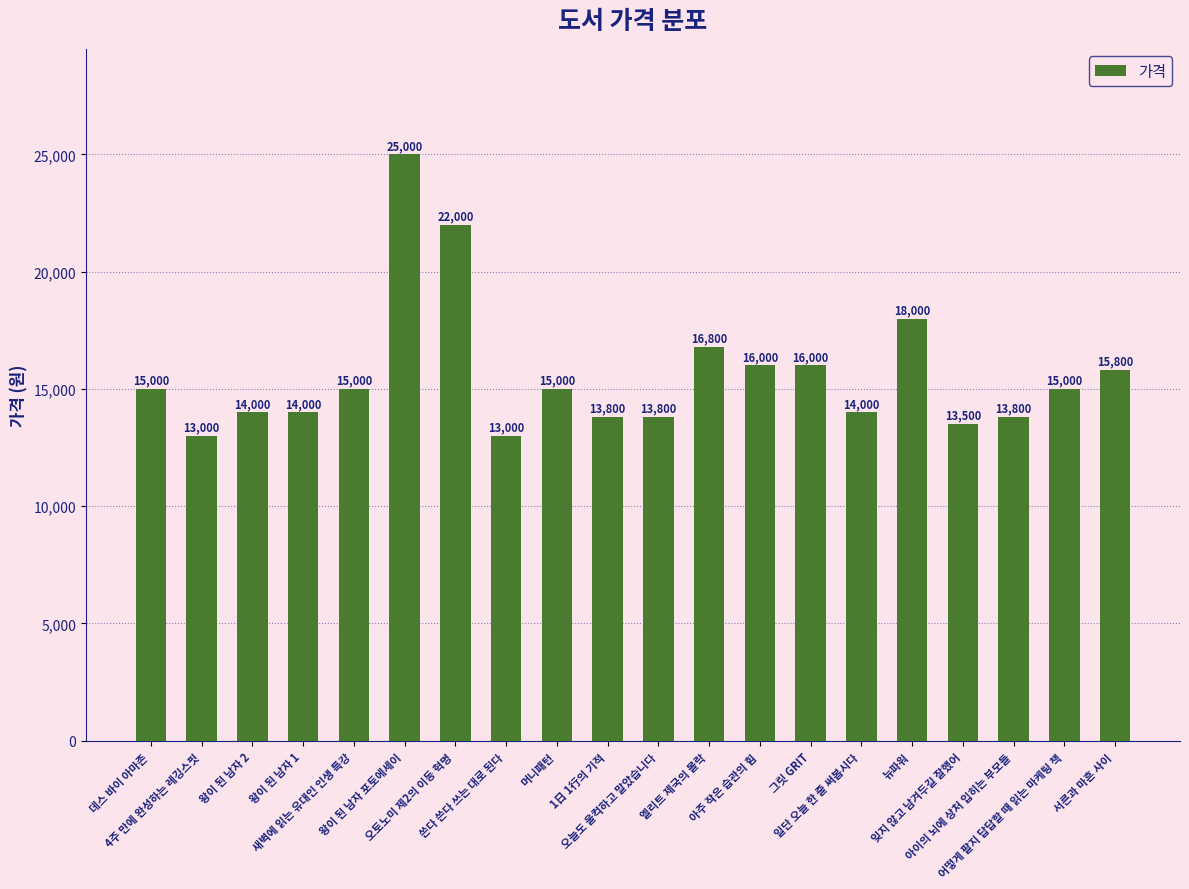

The chart shows a value of 7292 at 잊지 않고 남겨두길 잘했어. True or false?

False